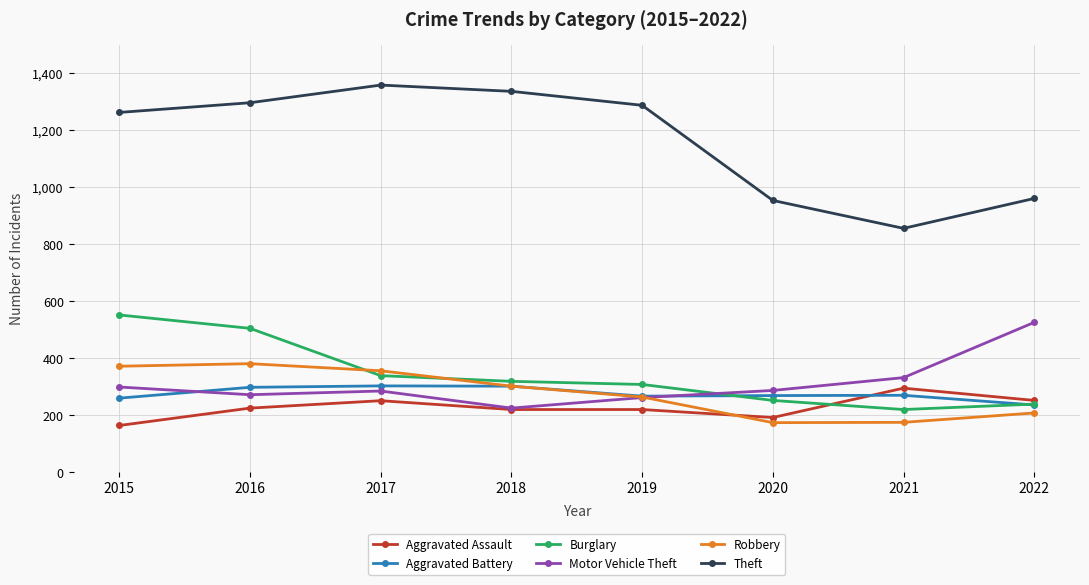

What is the approximate value of Theft at 2019, to the nearest 100?

1300